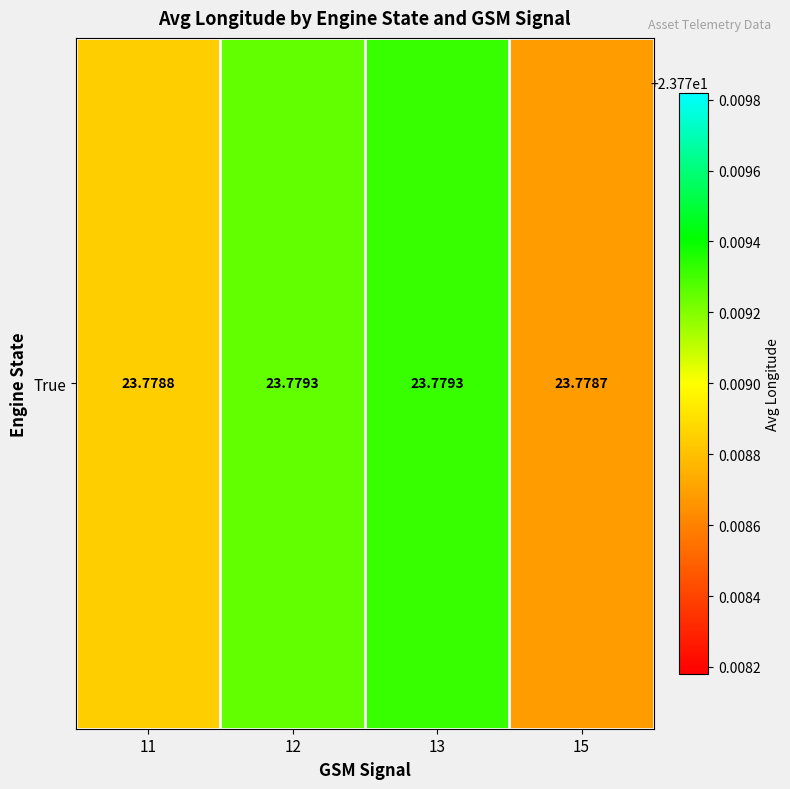

Reading left to right, what are all the values shown in this chart?

23.8	23.8	23.8	23.8